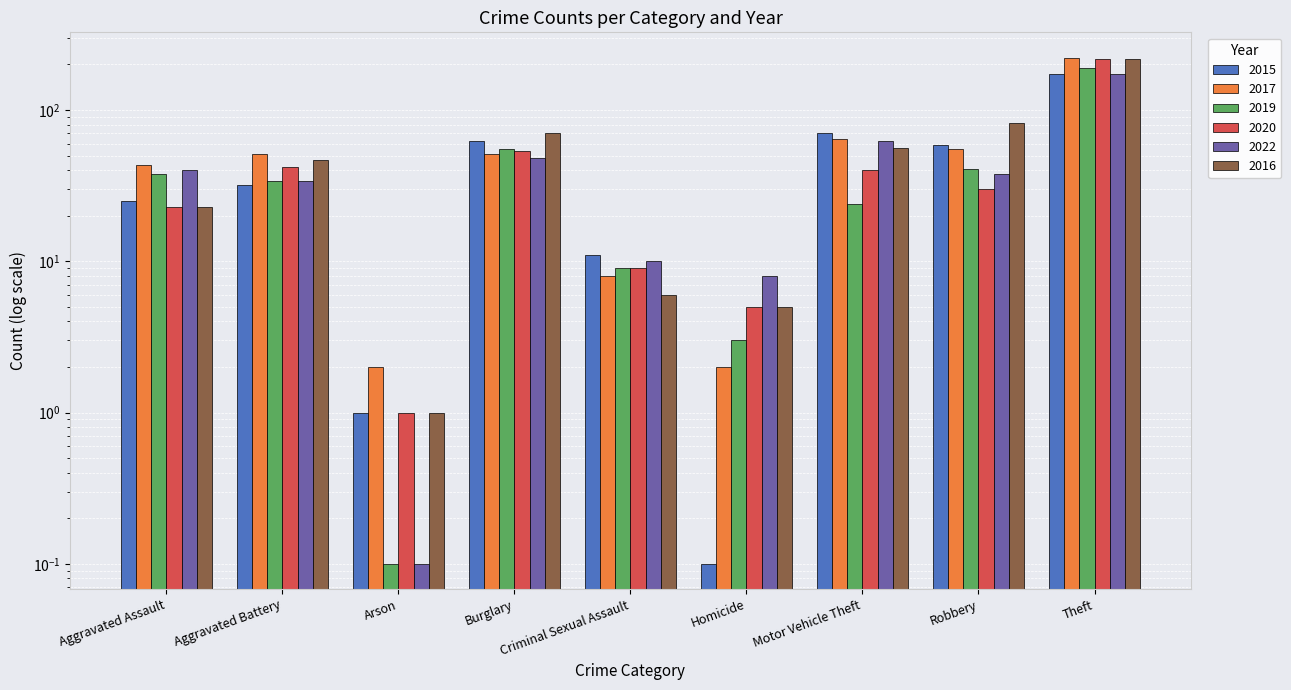

Which series has the largest total across all categories?

2016